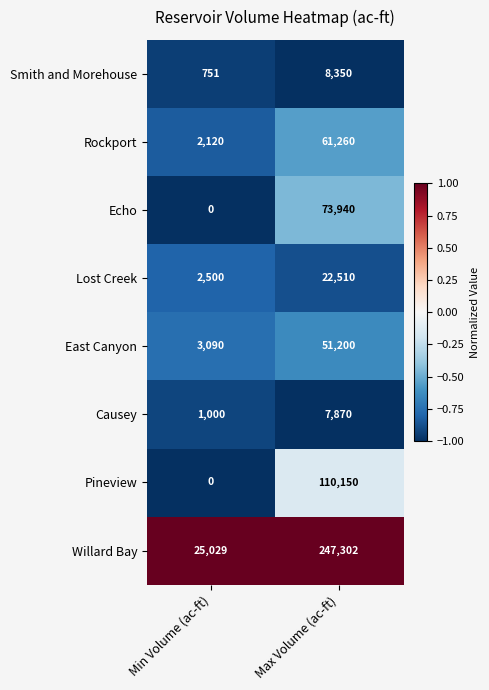

True or false: East Canyon has a value of 21600 at Max Volume (ac-ft).

False